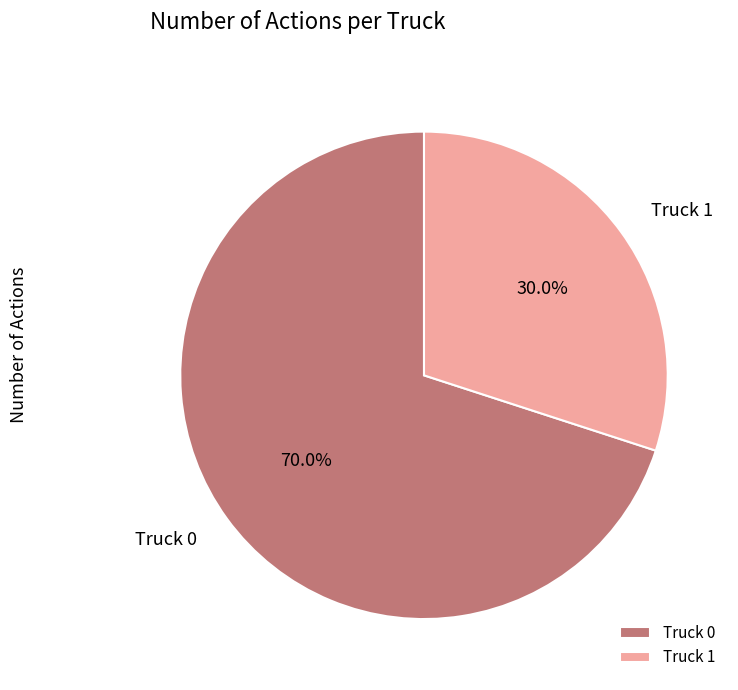

What portion of the pie excludes Truck 0?

30.0%